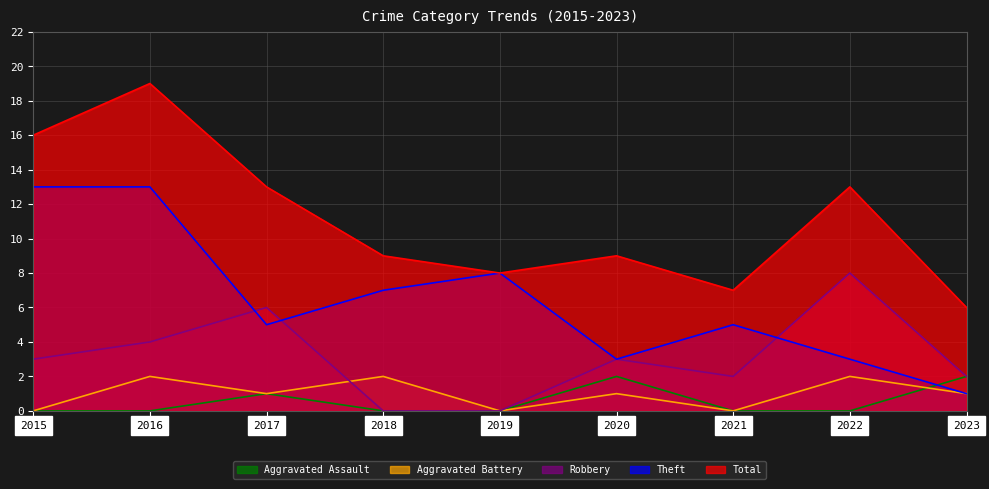

Reading left to right, what are all the values shown in this chart?

Aggravated Assault: 2015=0	2016=0	2017=1	2018=0	2019=0	2020=2	2021=0	2022=0	2023=2
Aggravated Battery: 2015=0	2016=2	2017=1	2018=2	2019=0	2020=1	2021=0	2022=2	2023=1
Robbery: 2015=3	2016=4	2017=6	2018=0	2019=0	2020=3	2021=2	2022=8	2023=2
Theft: 2015=13	2016=13	2017=5	2018=7	2019=8	2020=3	2021=5	2022=3	2023=1
Total: 2015=16	2016=19	2017=13	2018=9	2019=8	2020=9	2021=7	2022=13	2023=6